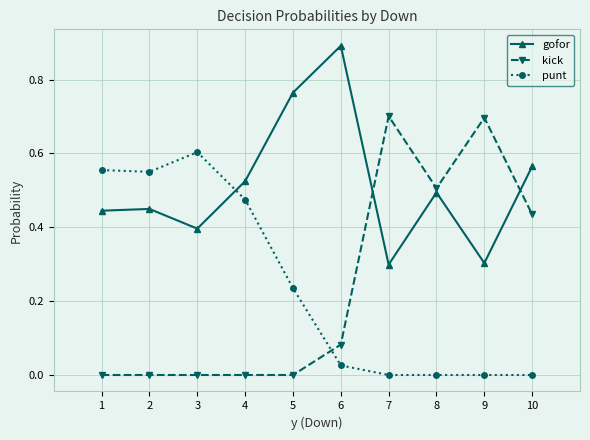

At how many categories does at least one series exceed 0?

10